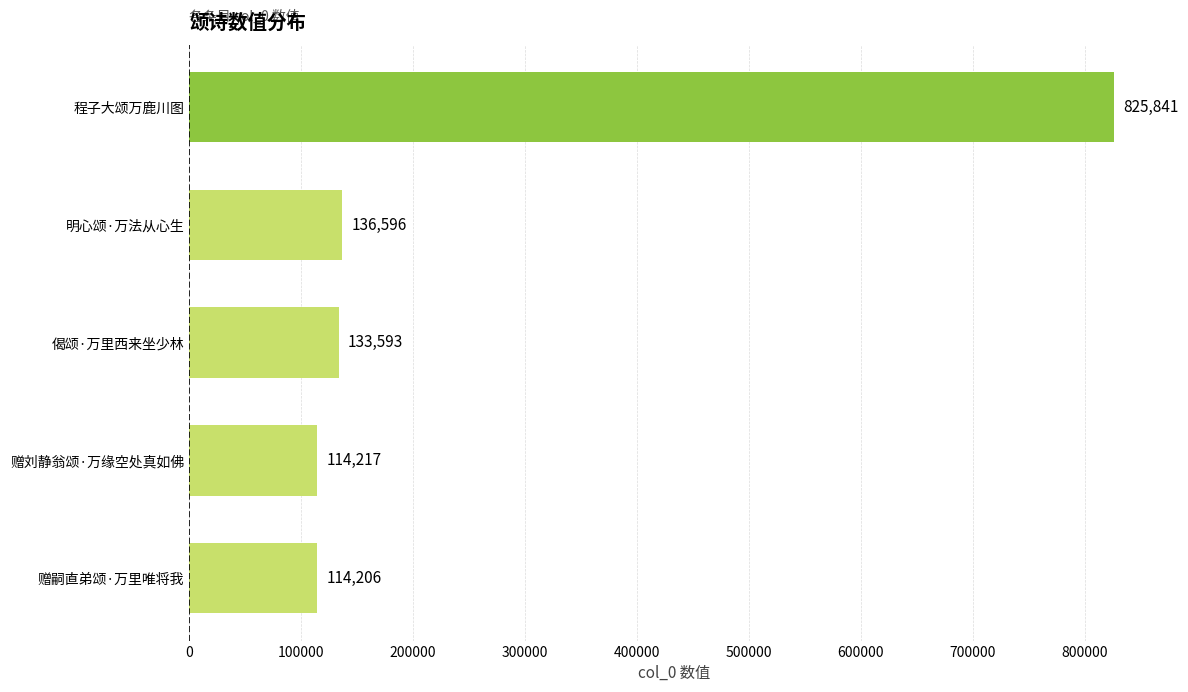

At which label is the value closest to 470023?

明心颂·万法从心生